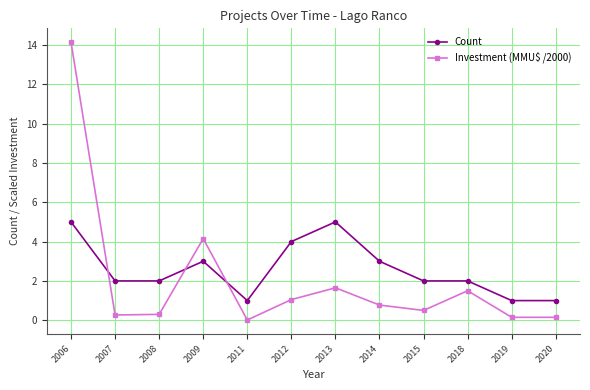

Rank the series by their average value, from highest to lowest.

Count, Investment (MMU$ /2000)